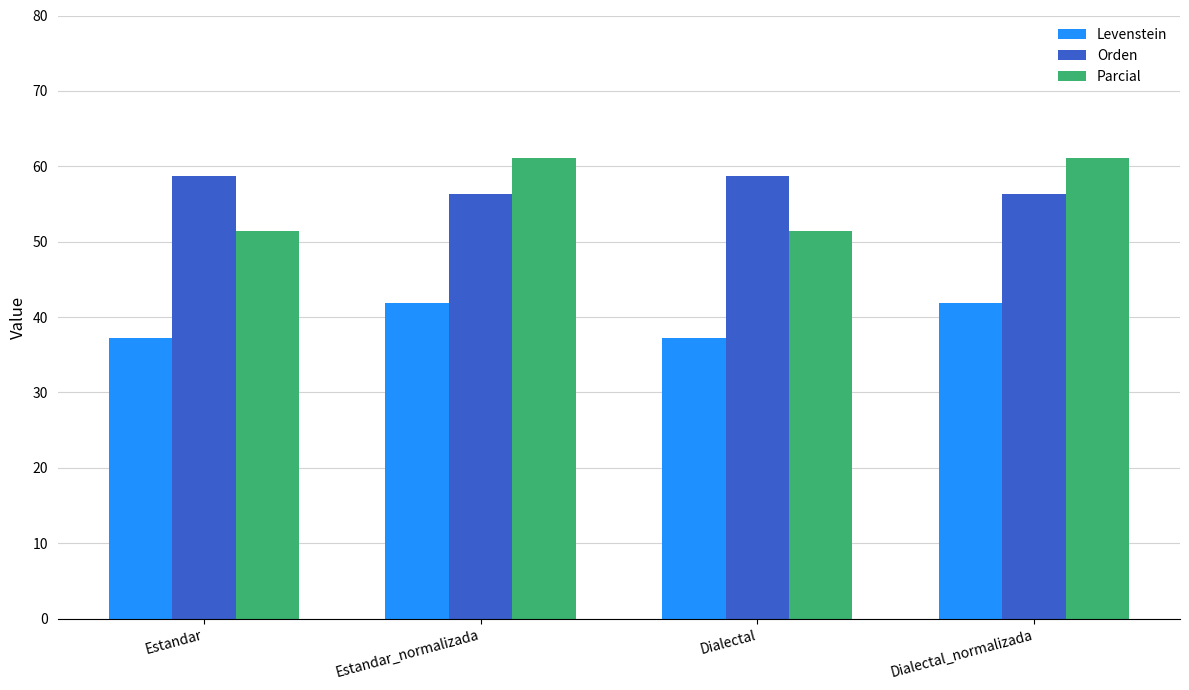

The Parcial series shows 61.2 at Dialectal_normalizada. True or false?

True